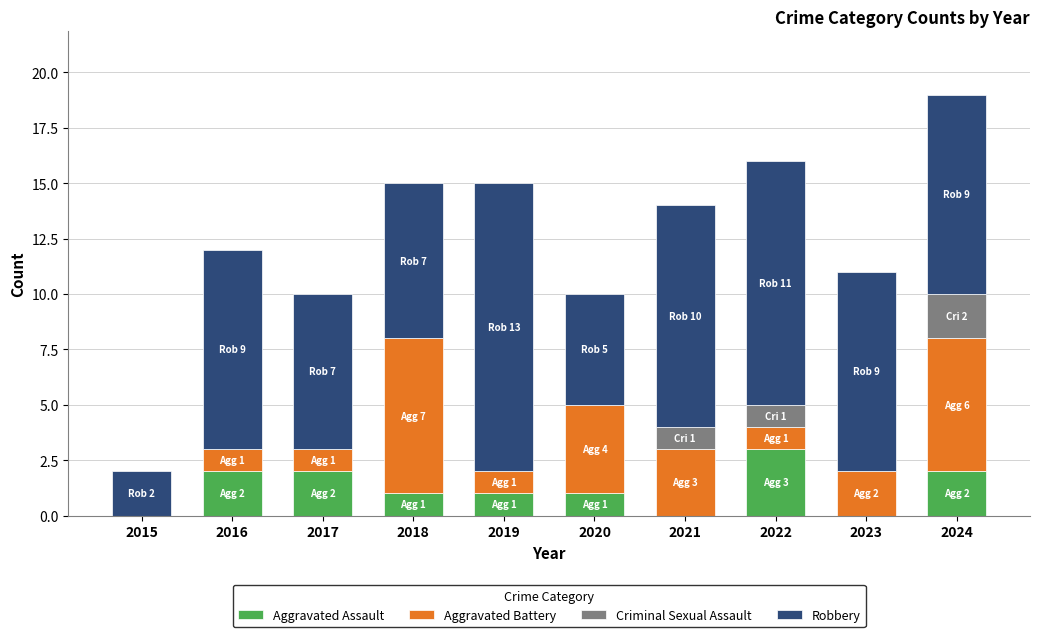

What is the highest value of the Aggravated Assault series?

3